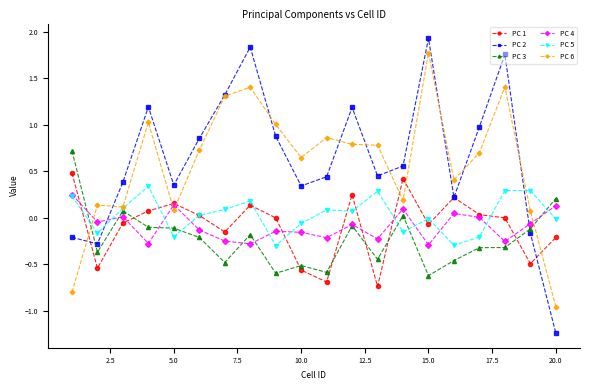

Does the chart have visible grid lines?

No